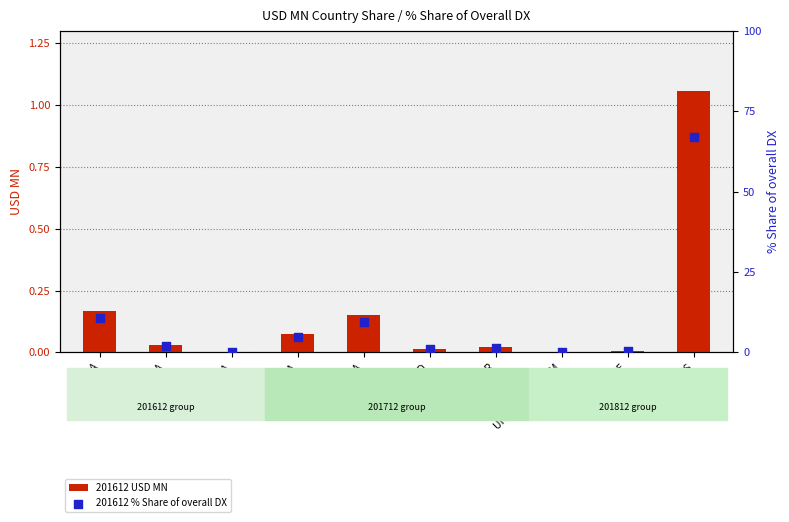

What is the total value across all series at MACAU SAR?

1.5